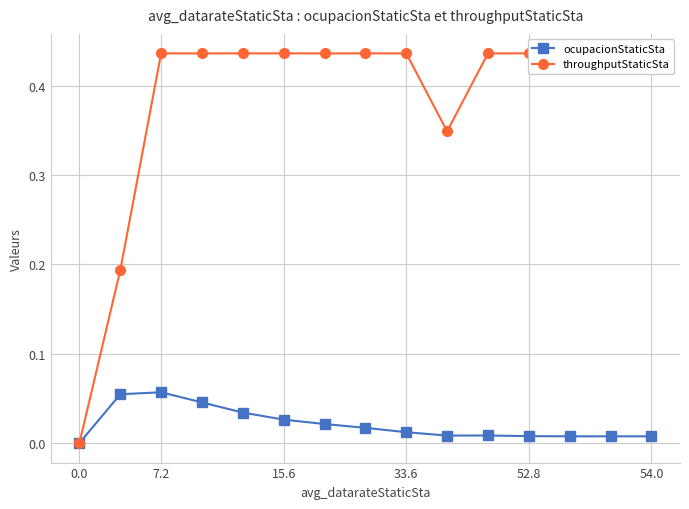

Reading left to right, extract all data points from this chart.

ocupacionStaticSta: 0.0	0.1	0.1	0.0	0.0	0.0	0.0	0.0	0.0	0.0	0.0	0.0	0.0	0.0	0.0
throughputStaticSta: 0.0	0.2	0.4	0.4	0.4	0.4	0.4	0.4	0.4	0.3	0.4	0.4	0.4	0.4	0.4